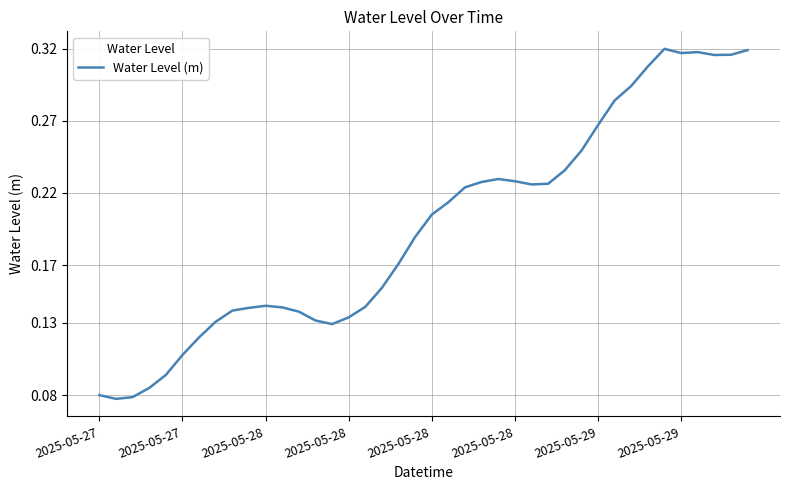

How many lines are shown in the chart?

1